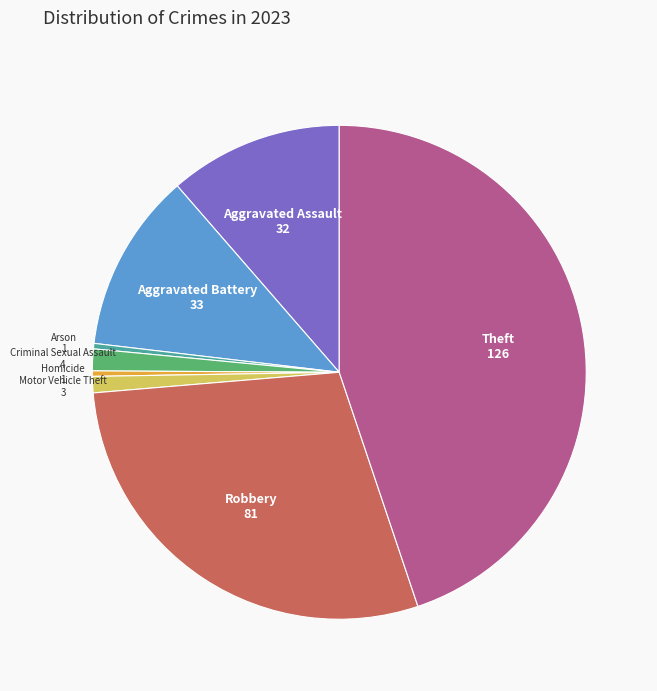

Which has a higher value, Robbery or Arson?

Robbery